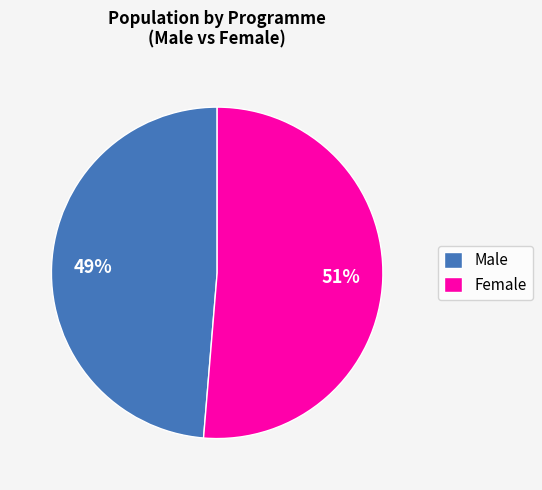

Count the number of slices in the pie.

2